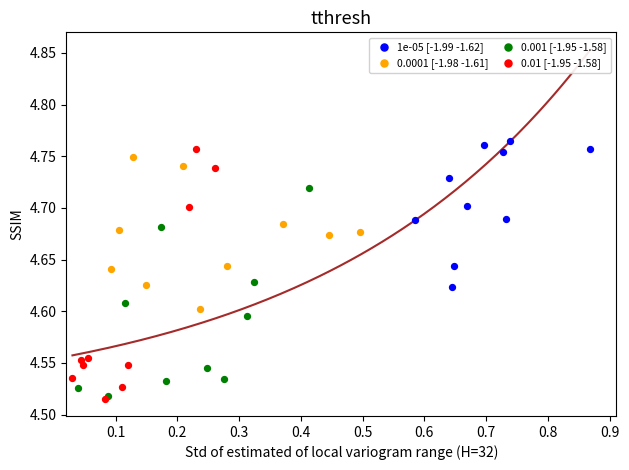

Which series has the widest spread of Y values?

0.01 [-1.95 -1.58]